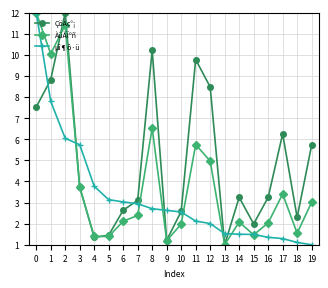

Where do ÇöÀç°¡ and ÀüÀÏºñ first cross each other?

1 and 2